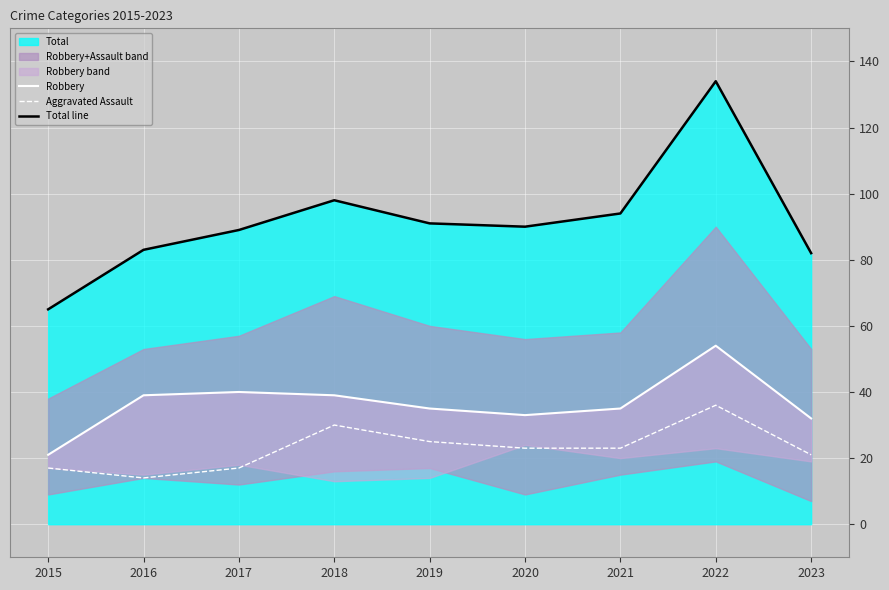

Where is the first local maximum for Total line?

2018